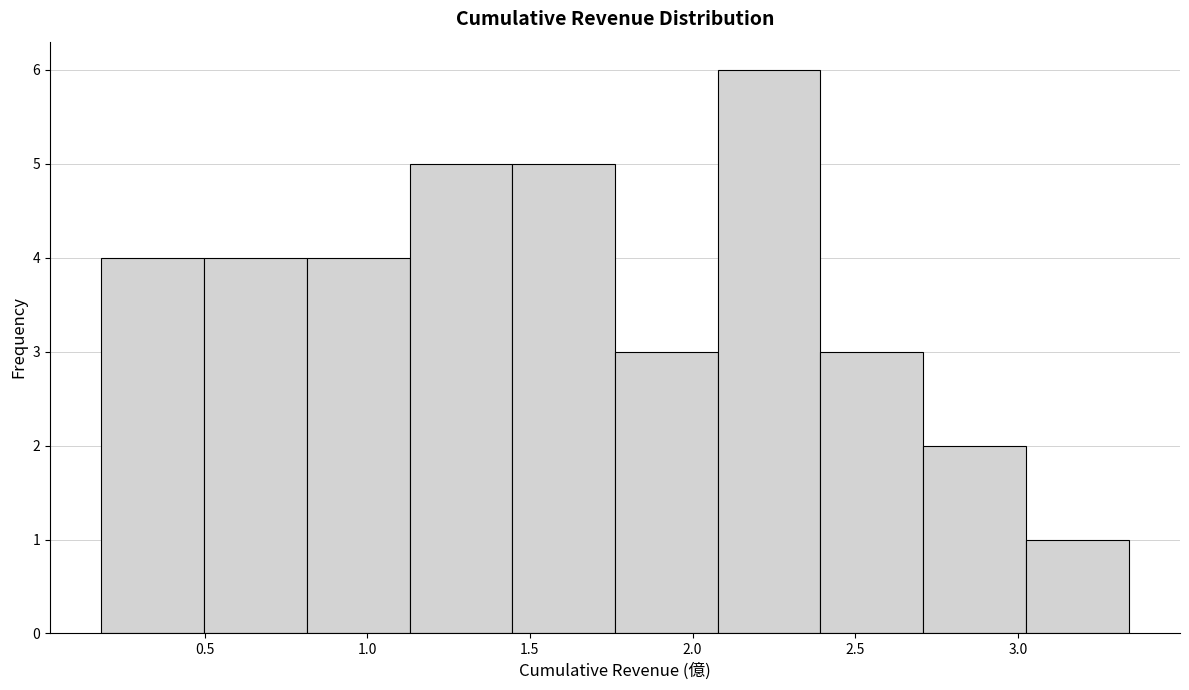

Which range on the x-axis has the tallest bar?

2.10 to 2.40